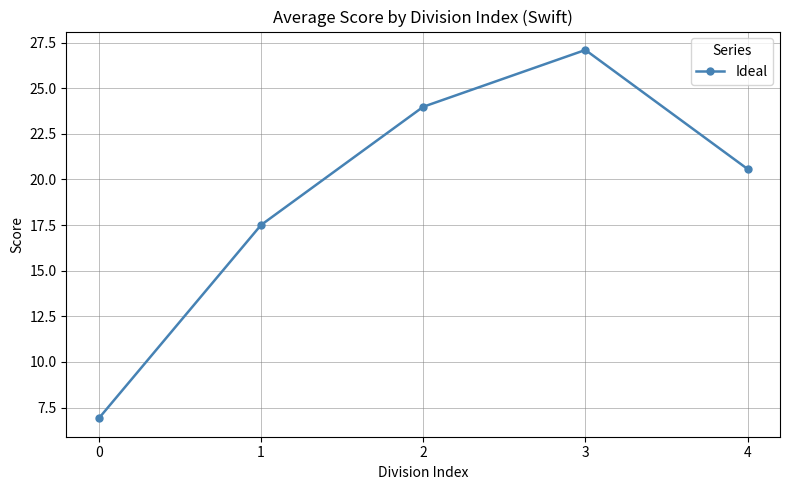

What is the ratio of the value at 2 to the value at 1?

1.4